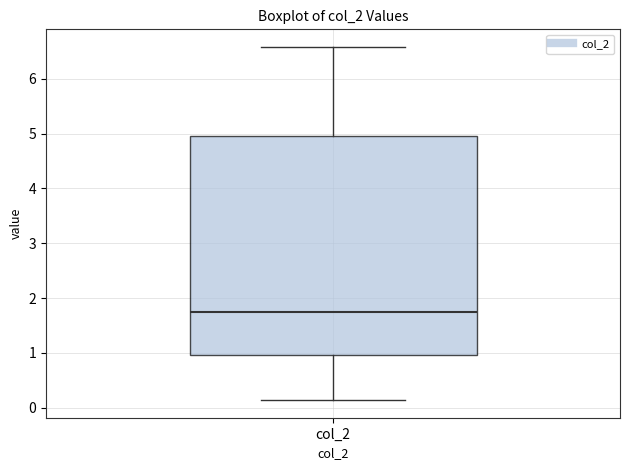

Where does the median line of the box for col_2 sit on the y-axis? The values are not printed on the chart, so give them approximately, as read against the axis.

1.7